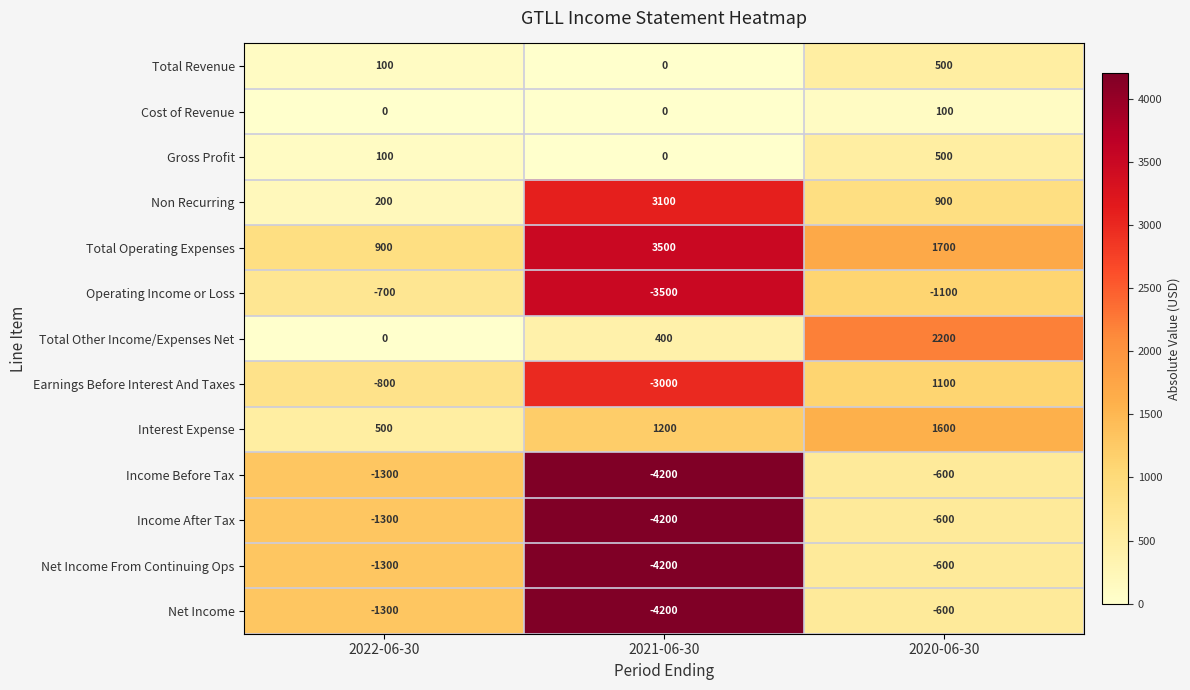

What is the difference between the highest and lowest values at 2021-06-30?

7700